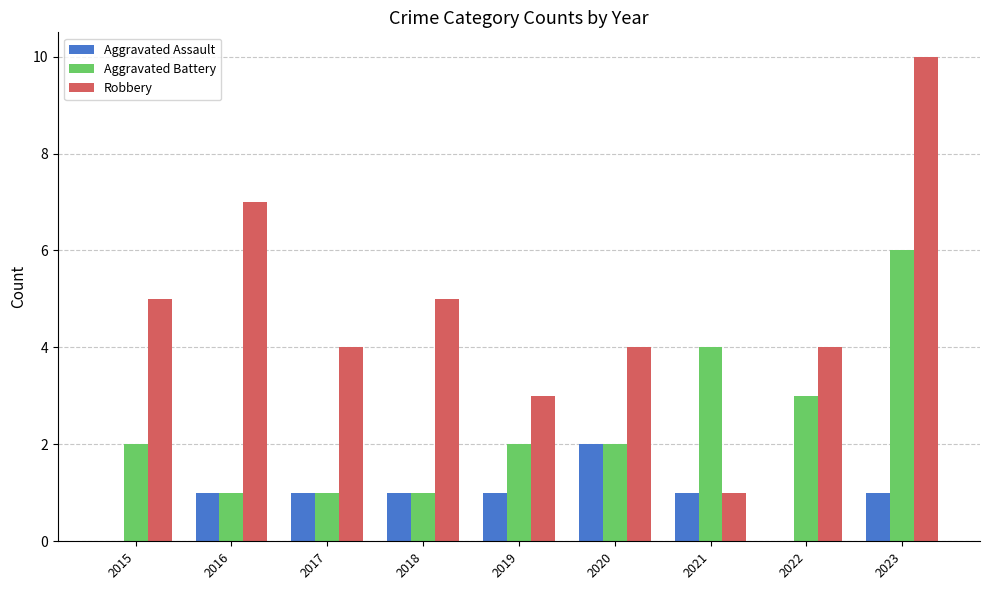

What are all the series names shown in the legend?

Aggravated Assault, Aggravated Battery, Robbery